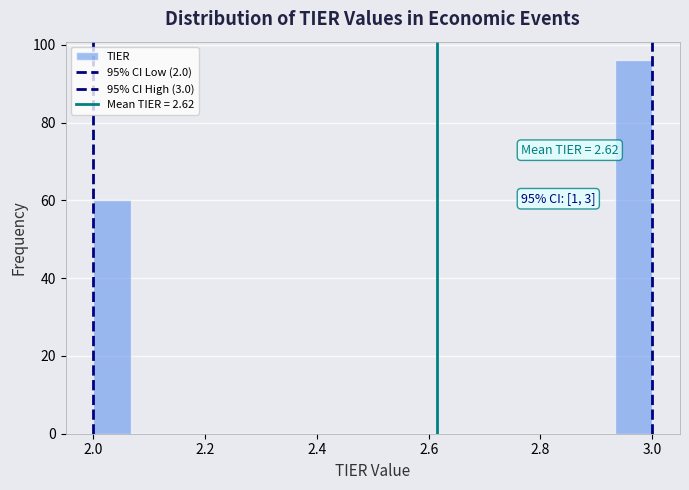

Read against the x-axis, roughly where is the centre of the tallest bar?

2.96